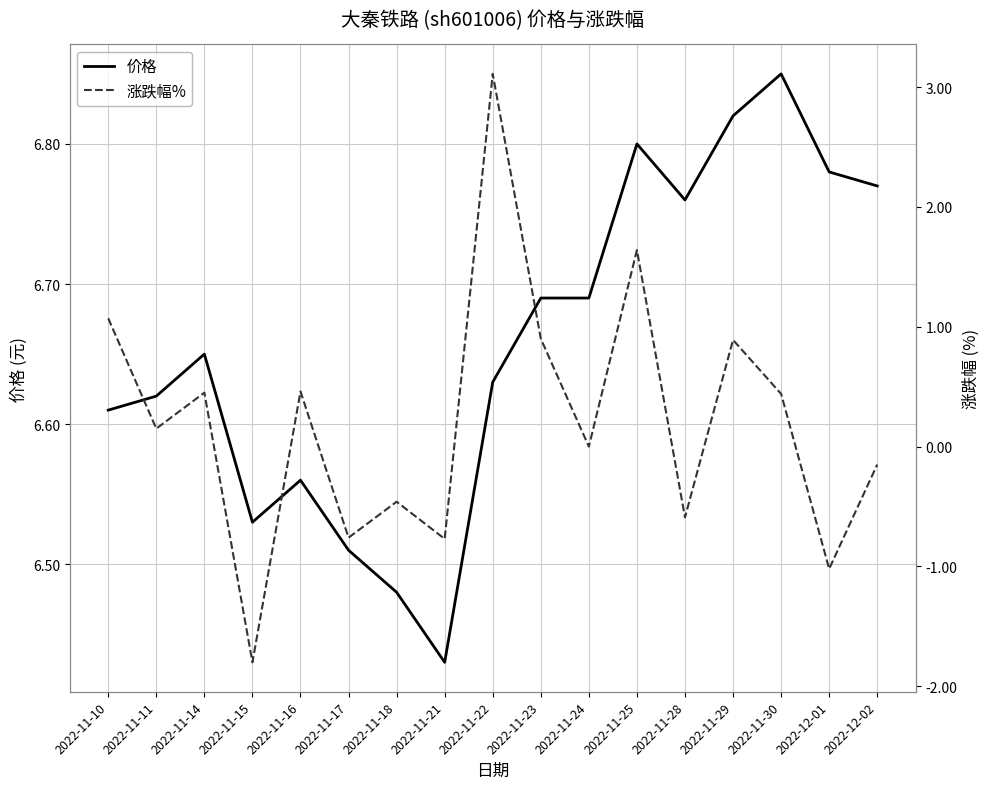

Between 2022-11-15 and 2022-11-29, which series saw the biggest shift?

涨跌幅%